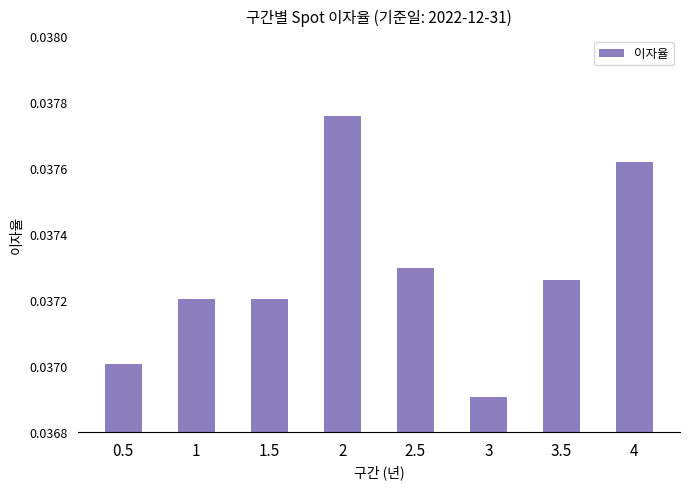

True or false: the data shows 0.1 at 3.

False